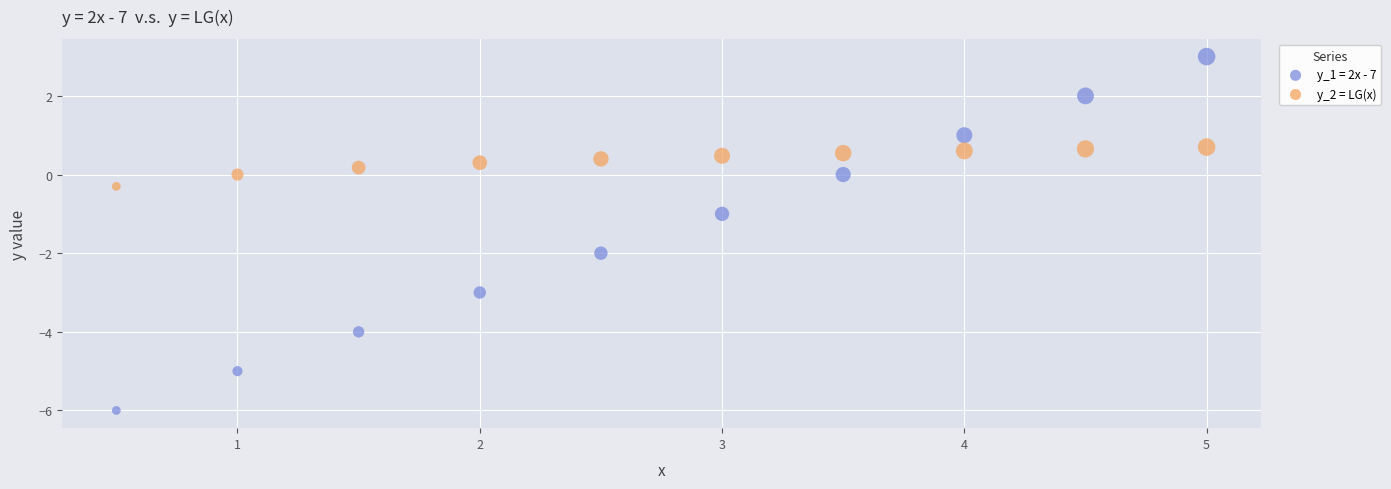

Which series has the largest Y range (max minus min)?

y_1 = 2x - 7